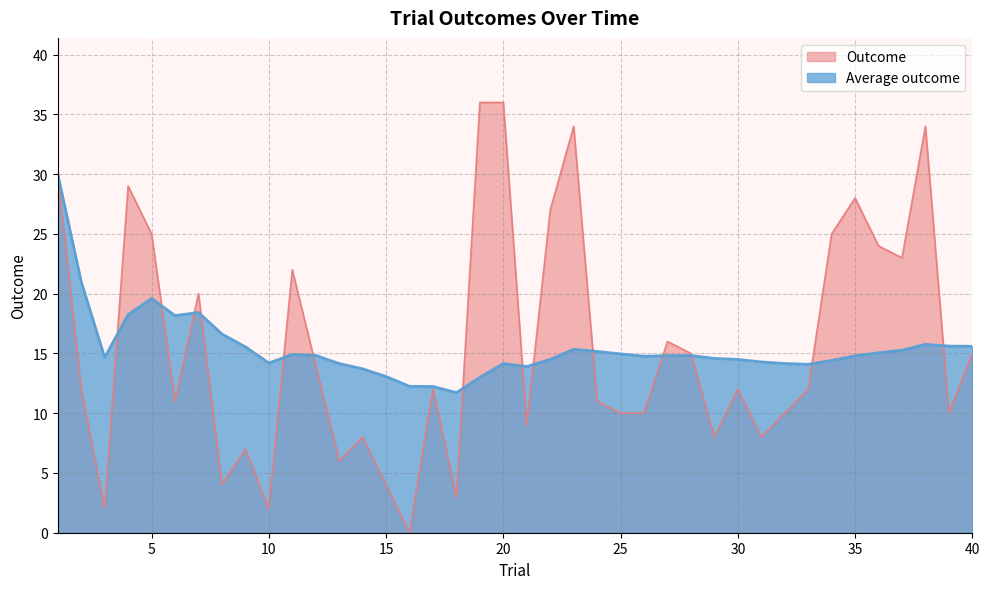

True or false: Average outcome has a value of 14.3 at 31.

True